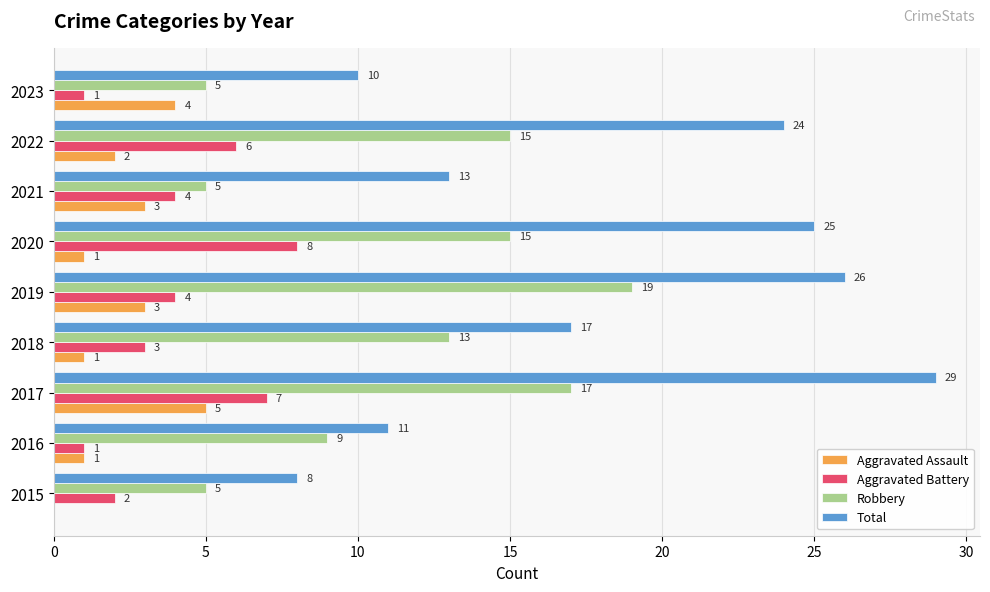

Count the Aggravated Battery values in the range 2 to 6.

5